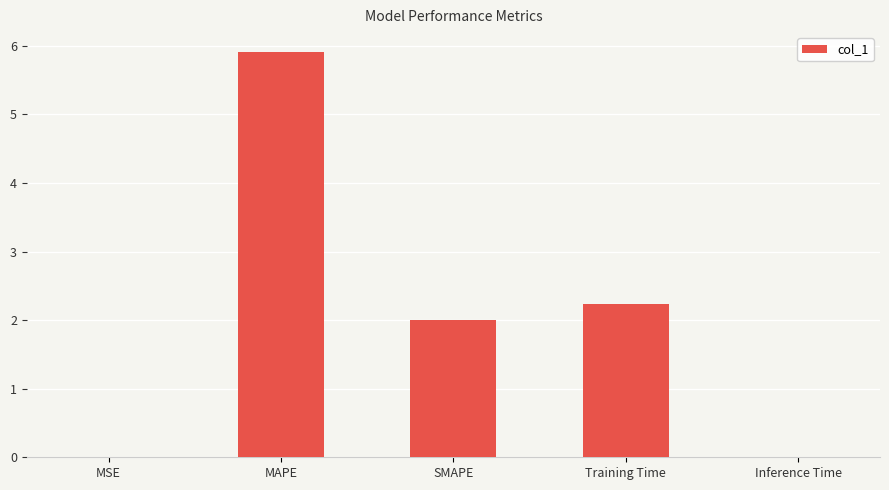

True or false: the data shows 0.0 at MSE.

True